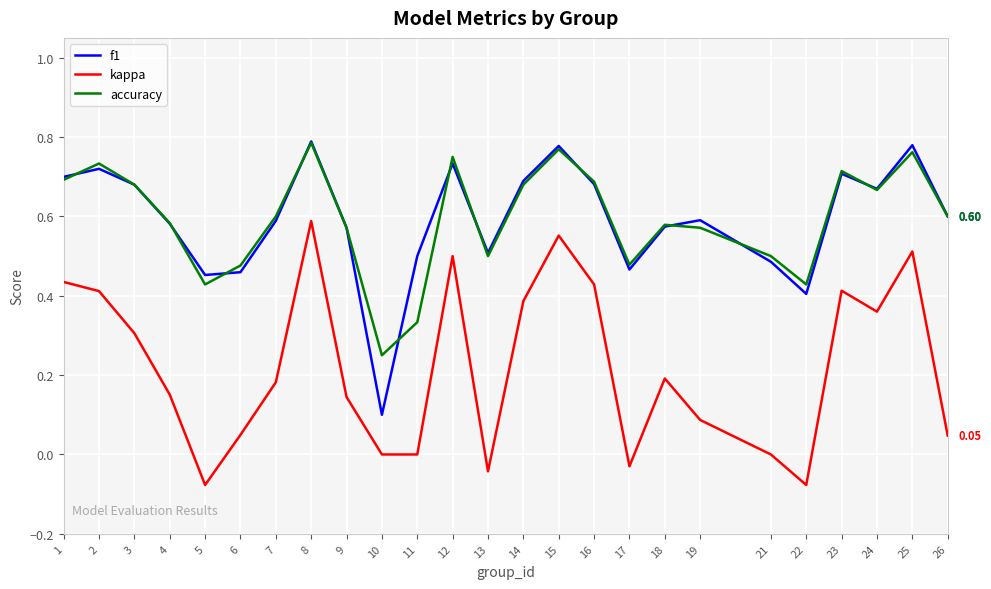

True or false: f1 and kappa intersect in this chart.

False